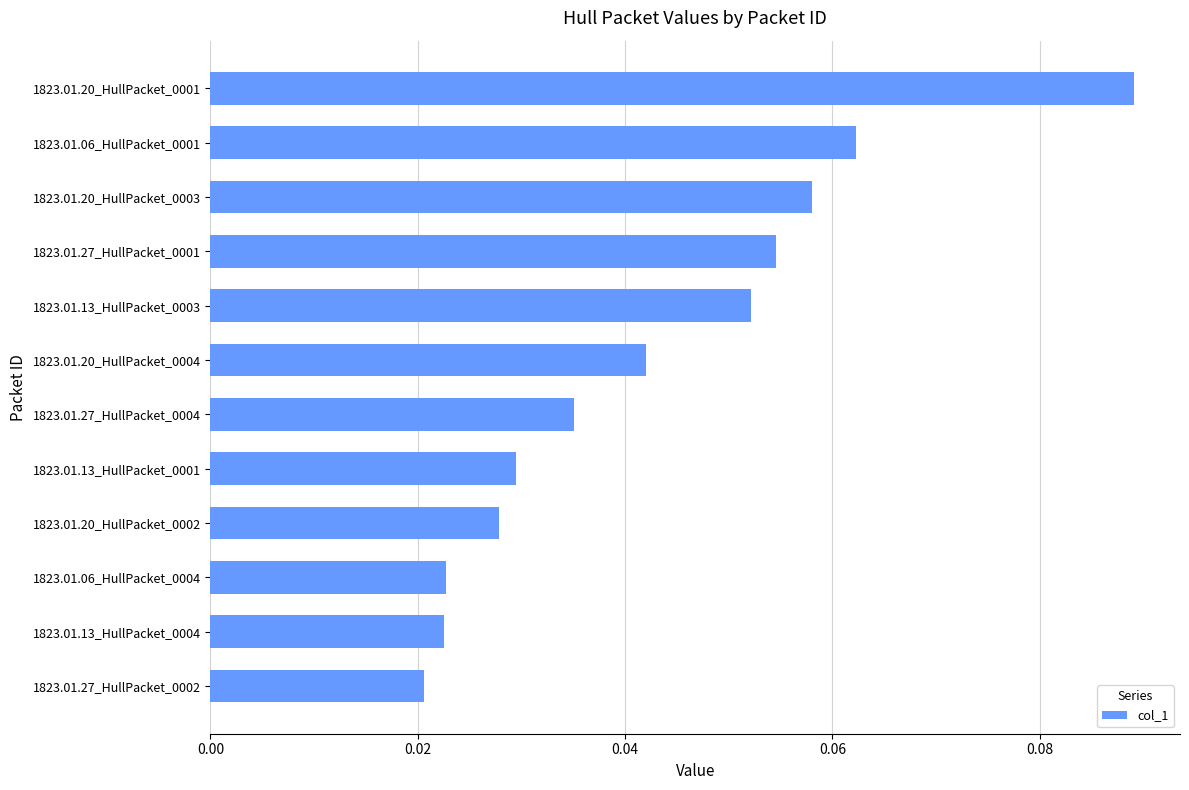

Does the chart contain stacked bars?

No